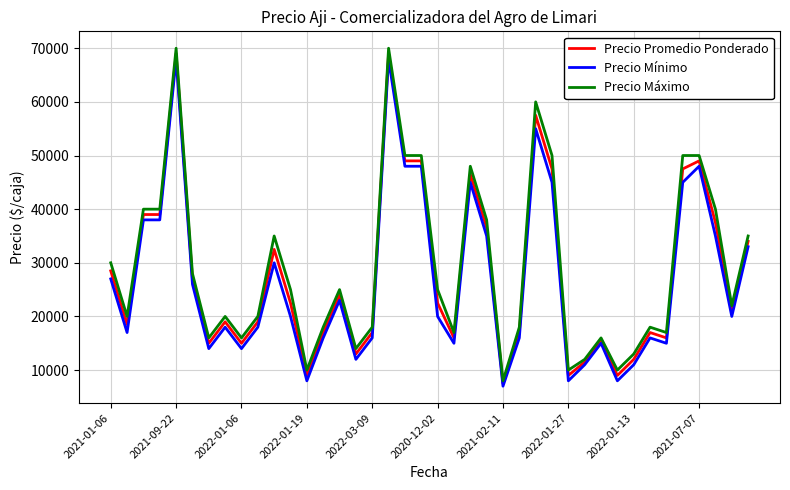

What is the highest value of the Precio Promedio Ponderado series?

69000